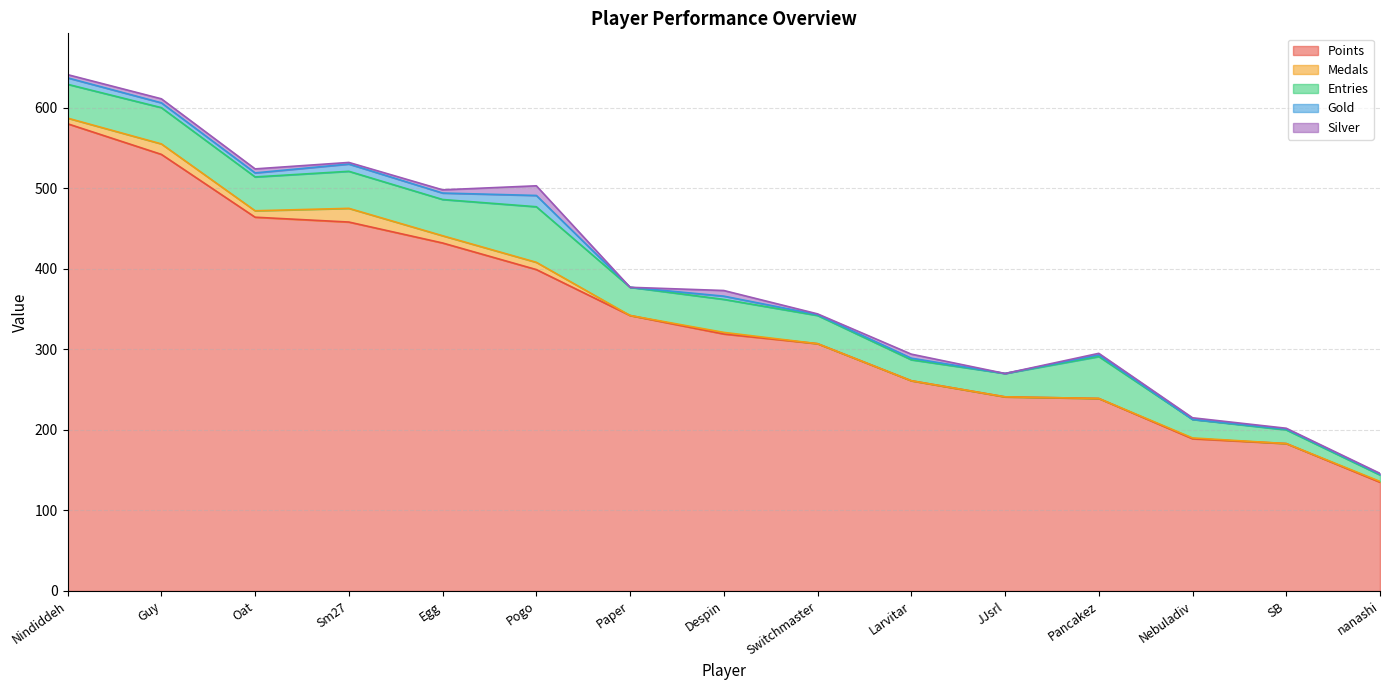

What is the spread (max minus min) of values at Nindiddeh?

576